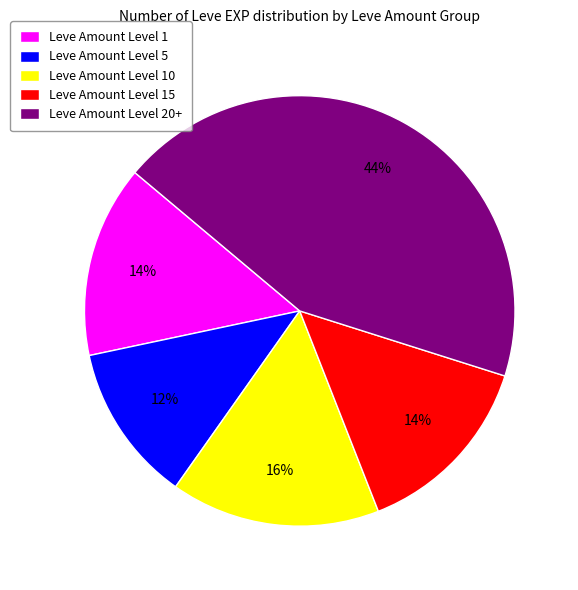

Between Leve Amount Level 5 and Leve Amount Level 20+, which is larger?

Leve Amount Level 20+